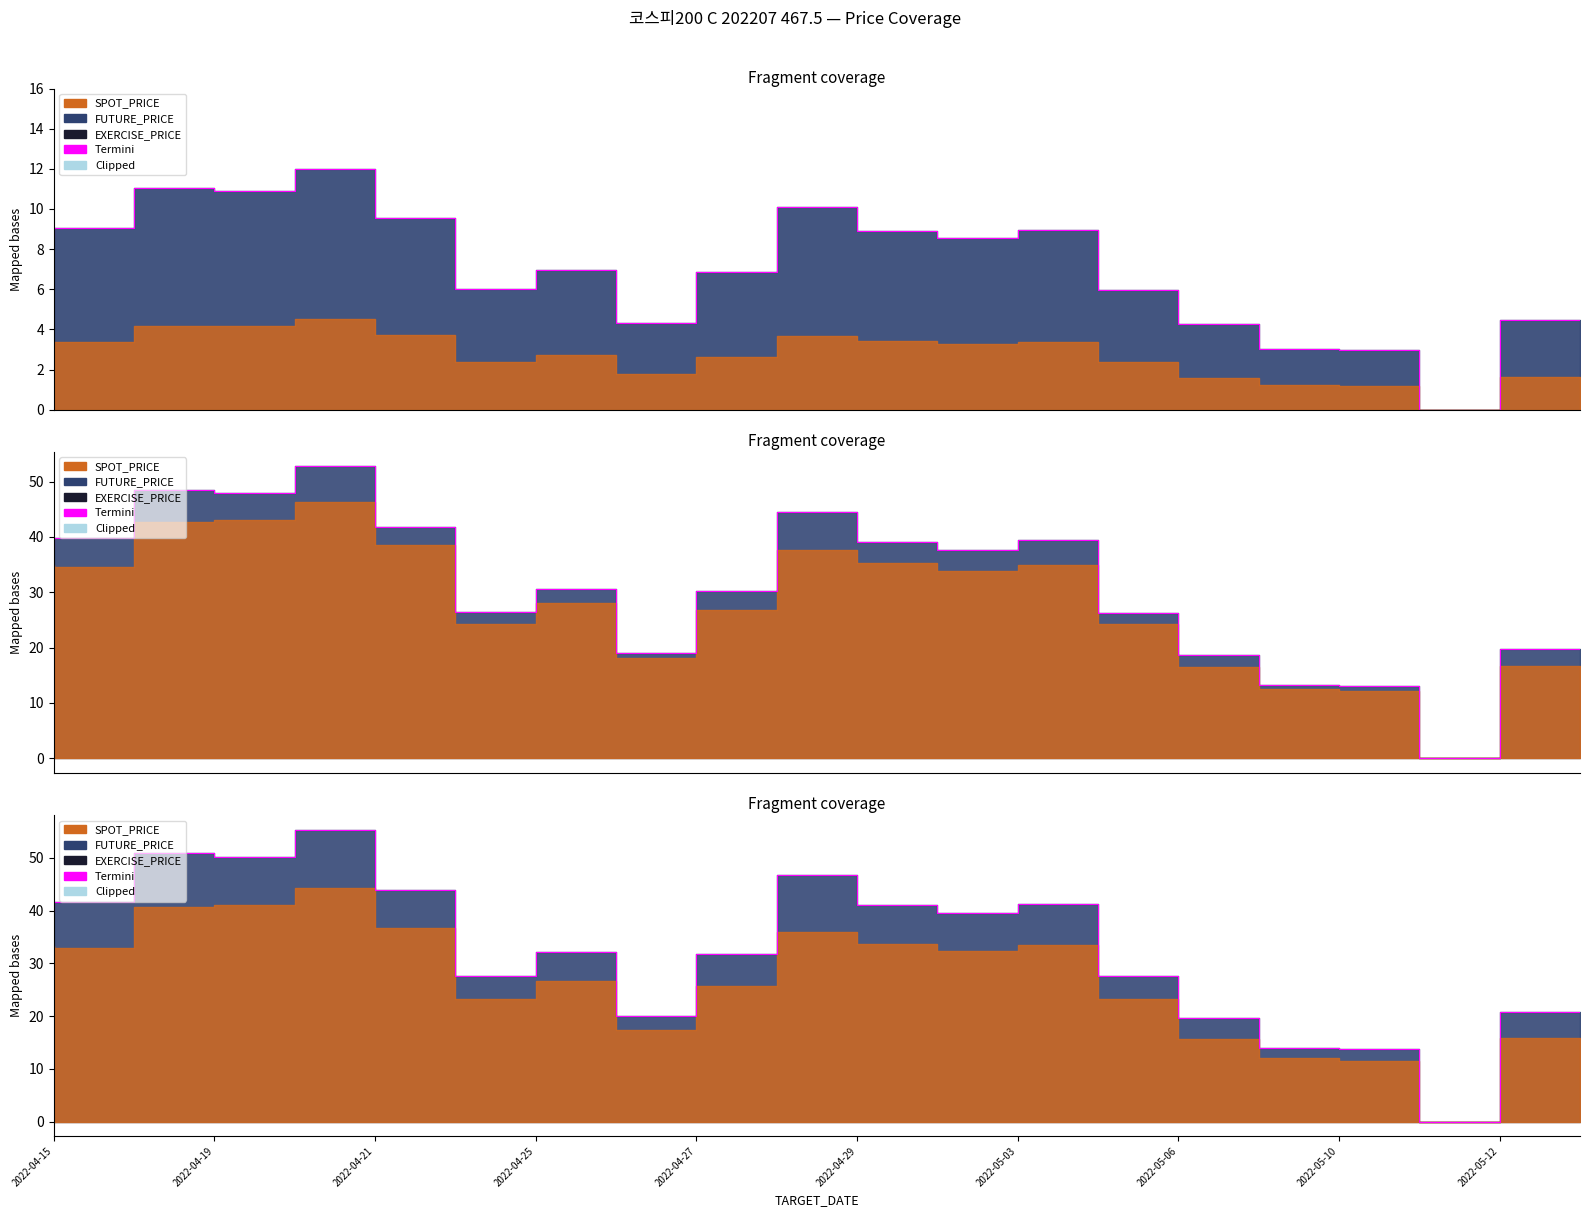

Which category has the highest value in the SPOT_PRICE series?

2022-04-21